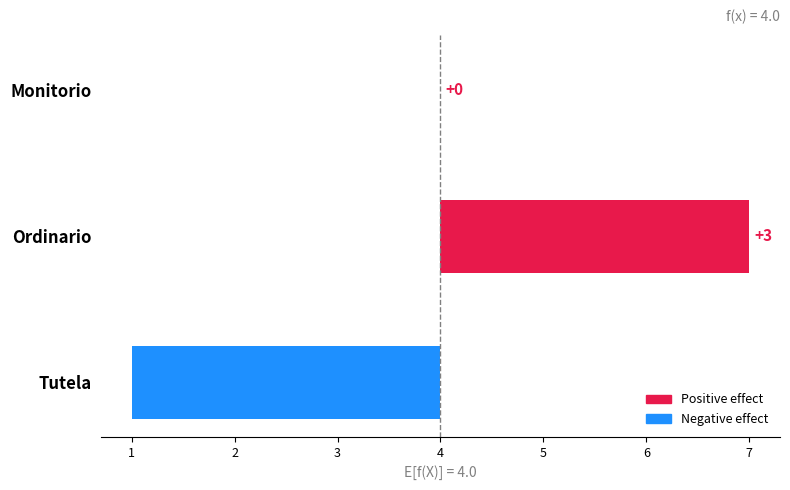

Reading right to left, transcribe all the data shown in this chart.

-3	3	0